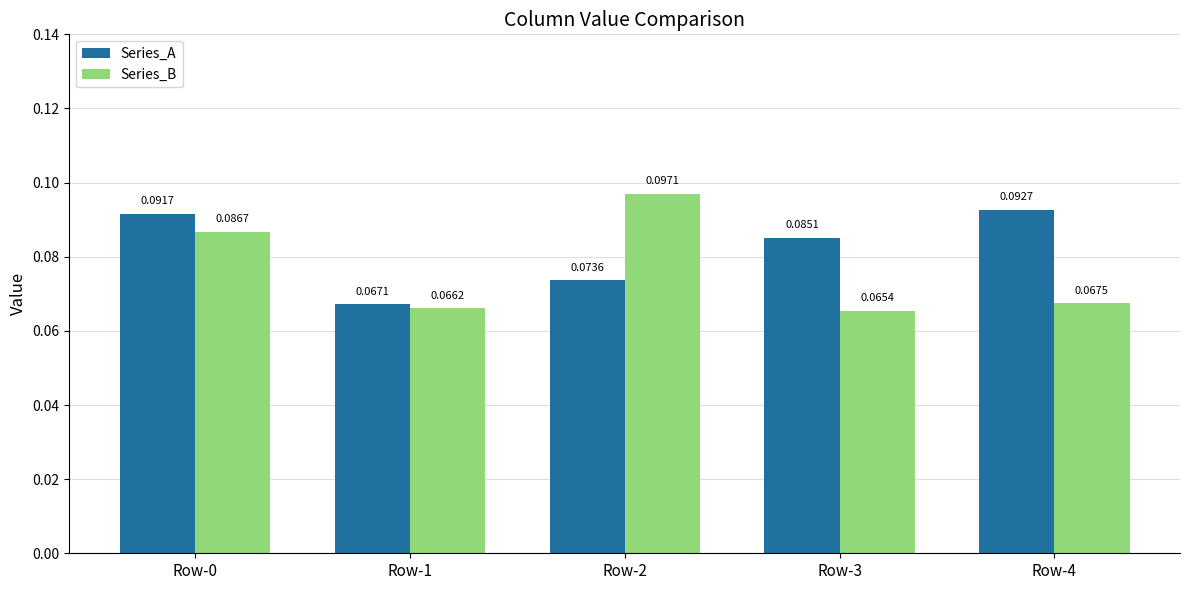

Rank the series by their average value, from highest to lowest.

Series_A, Series_B